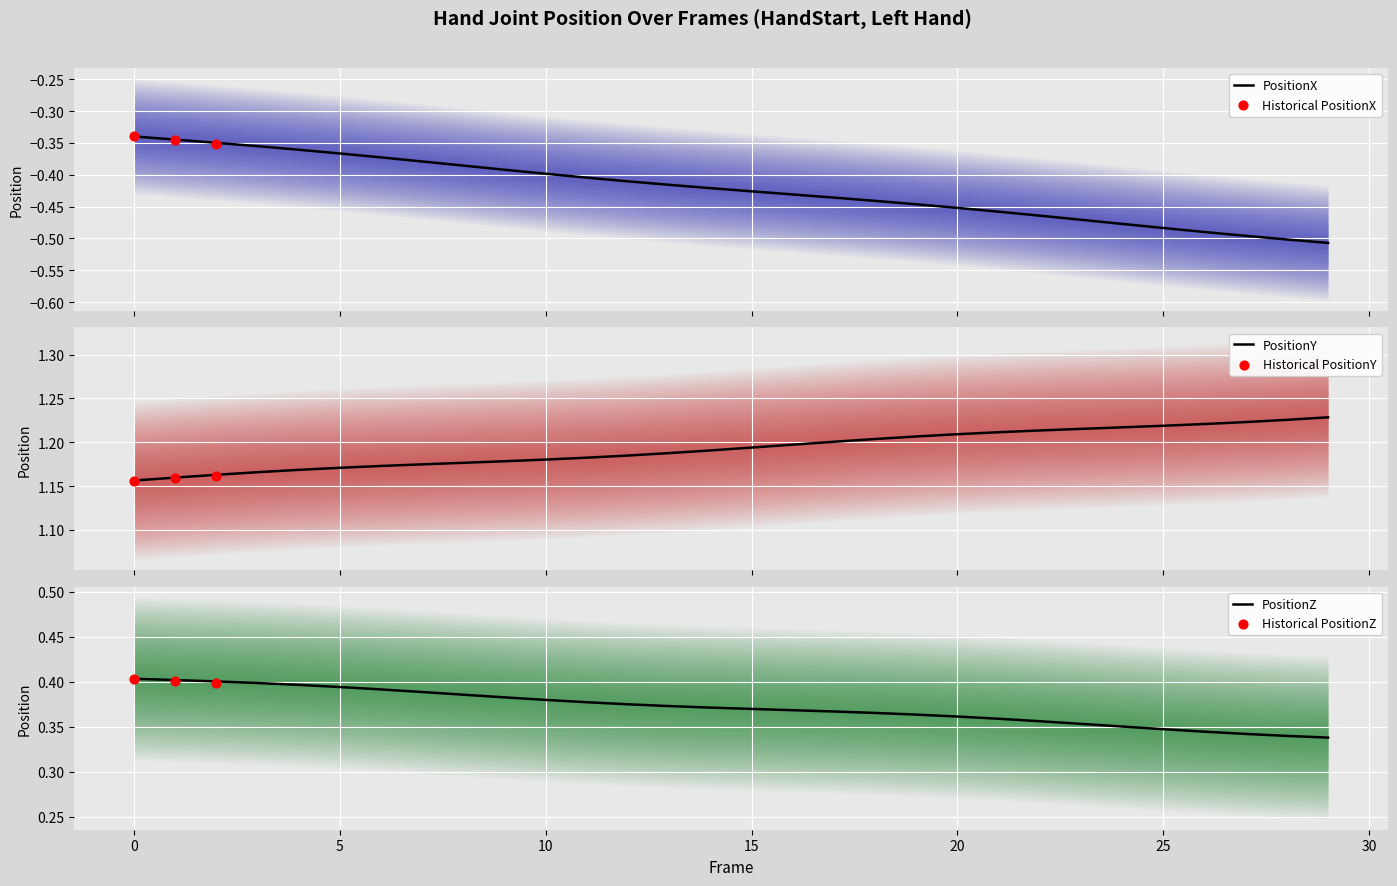

What are all the series names shown in the legend?

PositionX, PositionY, PositionZ